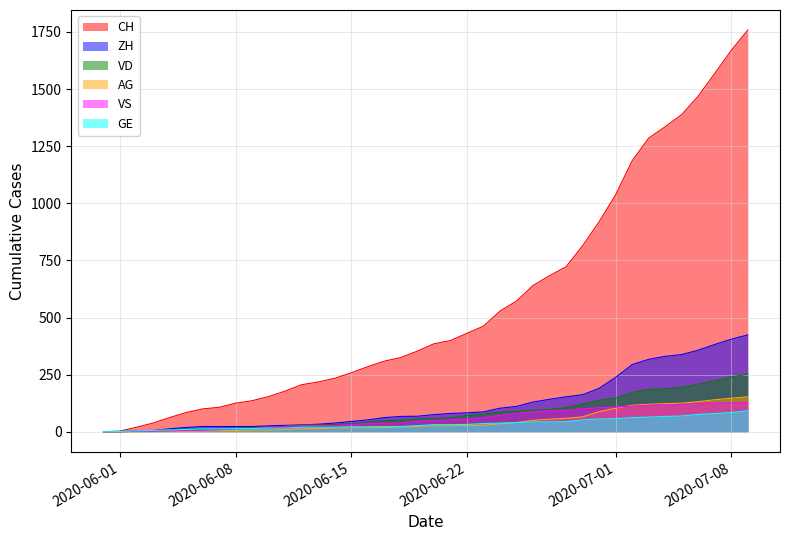

How many lines are shown in the chart?

6